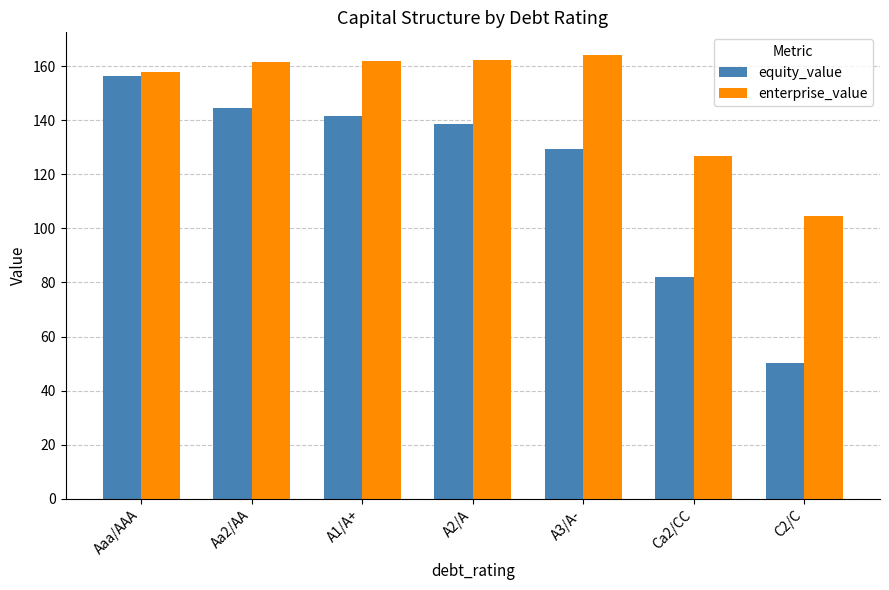

At which label does equity_value reach its peak?

Aaa/AAA